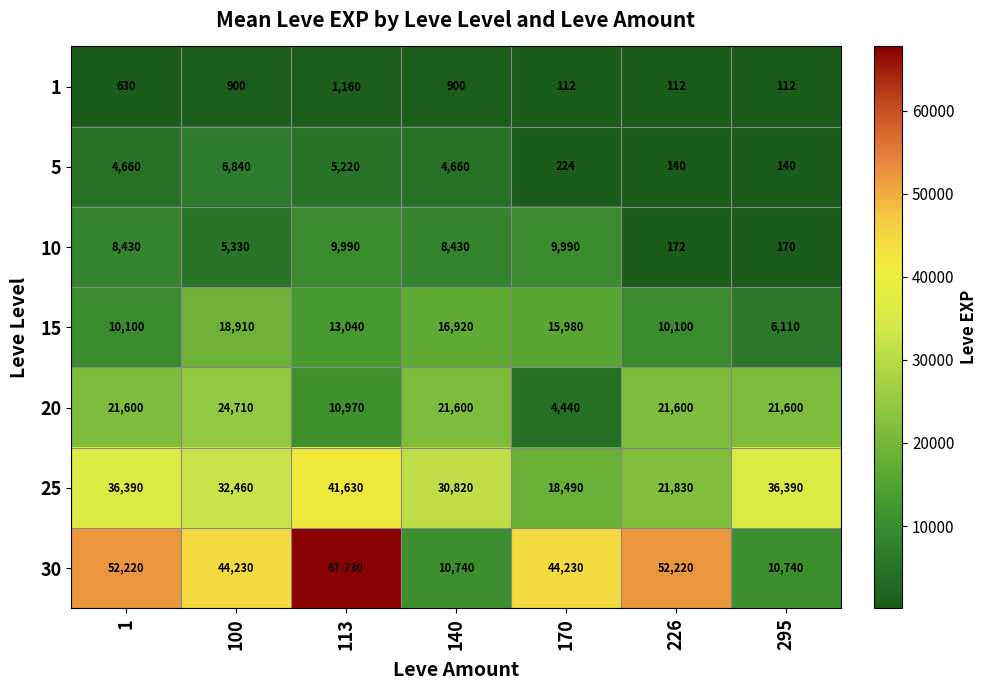

How many distinct data groups are displayed?

7